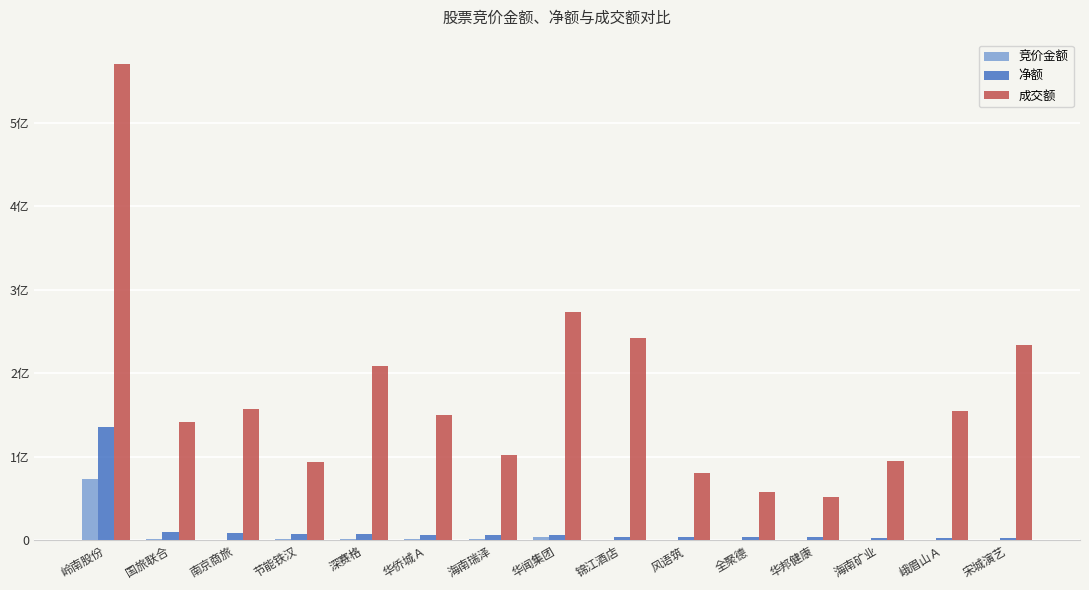

Is it true that 成交额 equals 248743000 at 南京商旅?

False